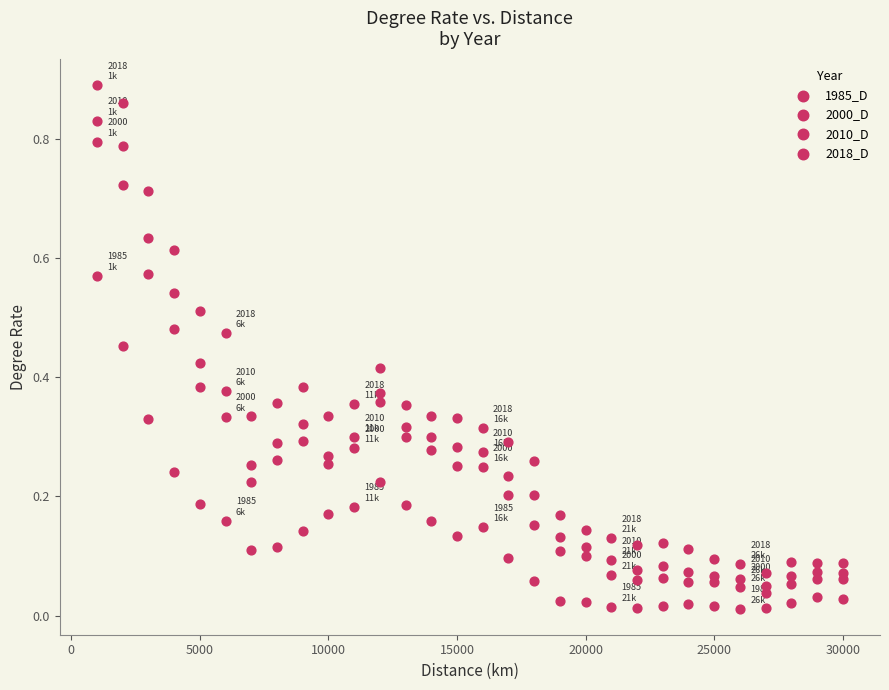

How many points are shown in the scatter plot?

120